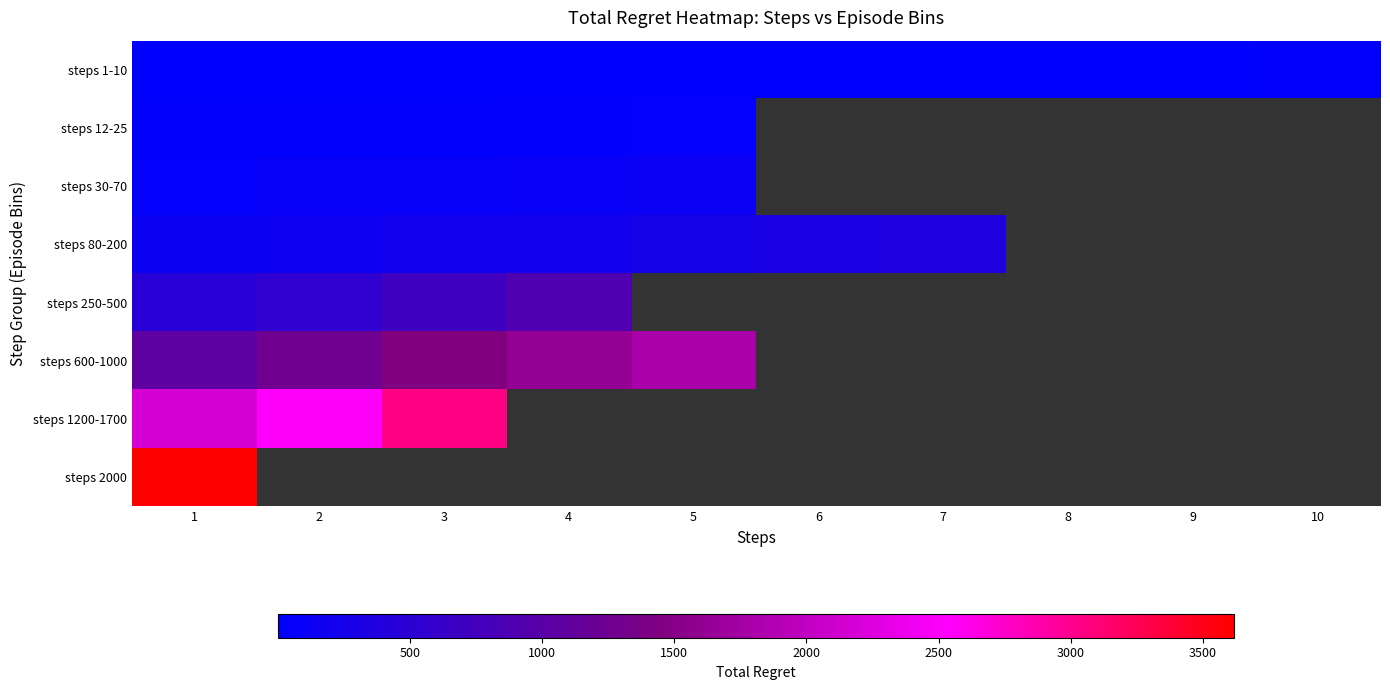

What is the greatest value displayed?

3616.0